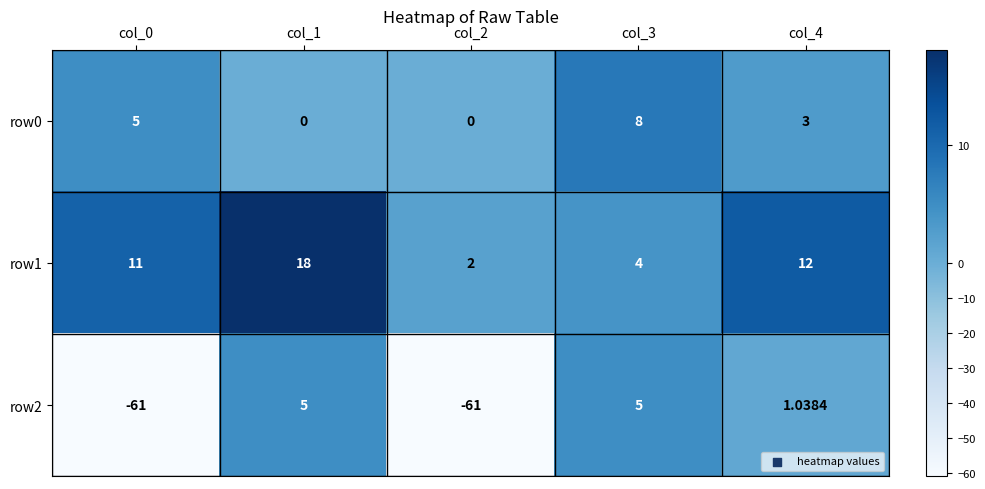

Is the value of row0 at col_1 greater than the value of row2 at col_1?

No